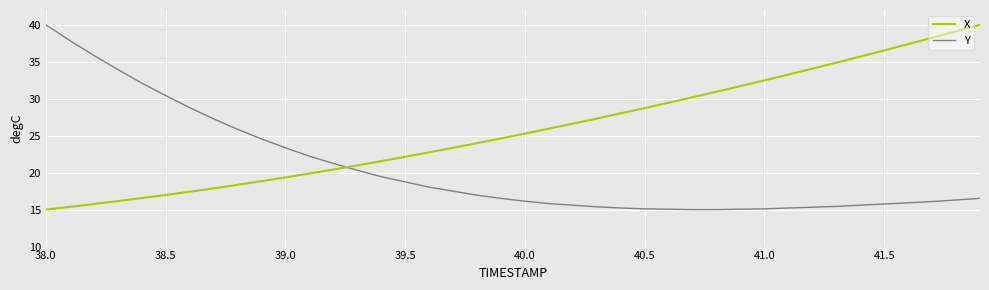

Rank the series by their average value, from lowest to highest.

Y, X